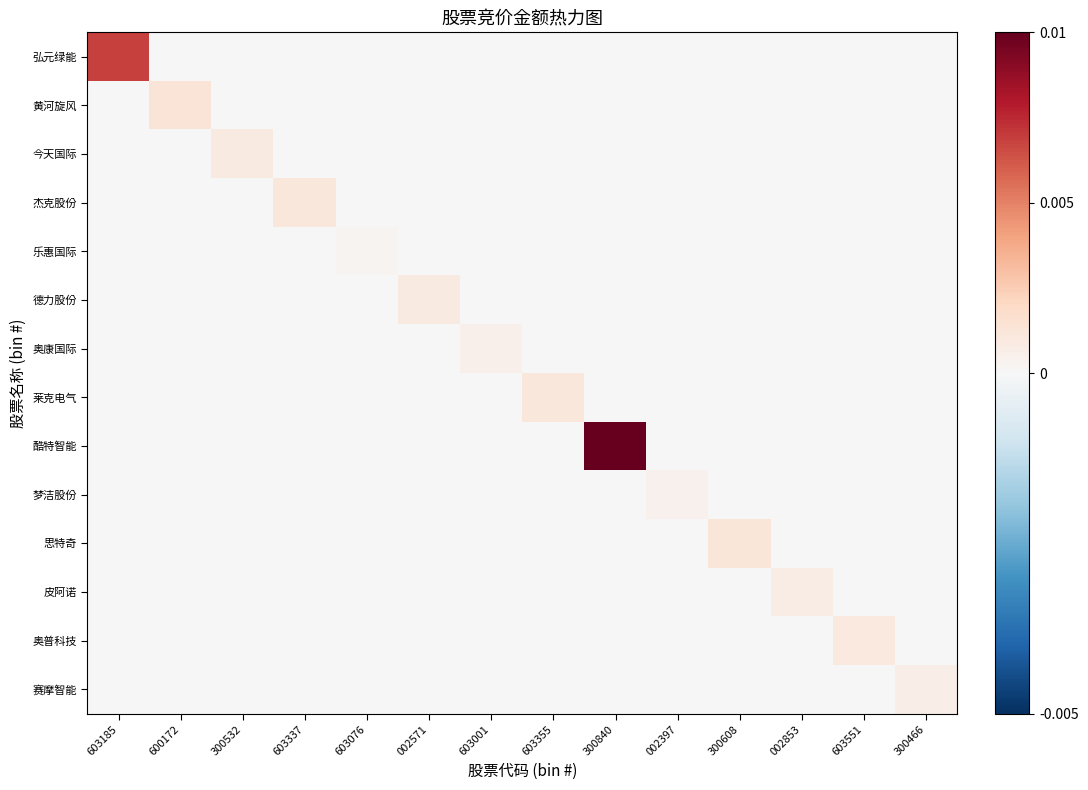

At how many categories does at least one series exceed 0?

14